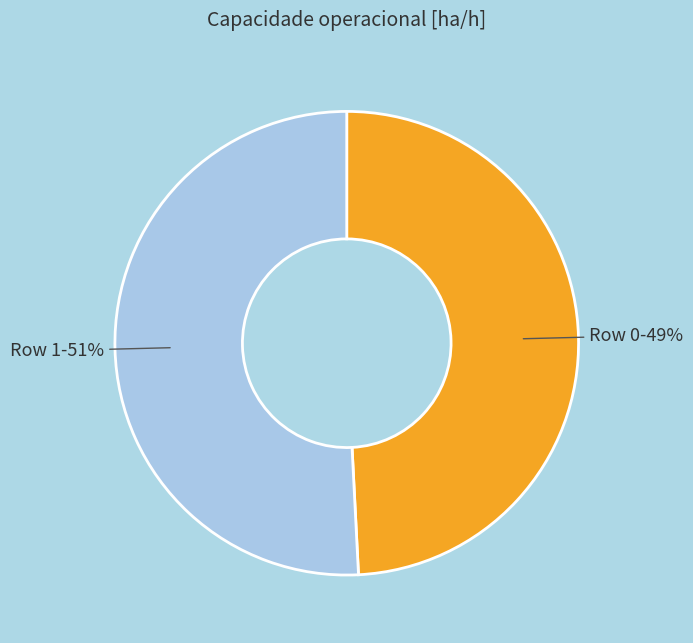

To the nearest percent, what is the combined percentage of Row 1 and Row 0?

100%